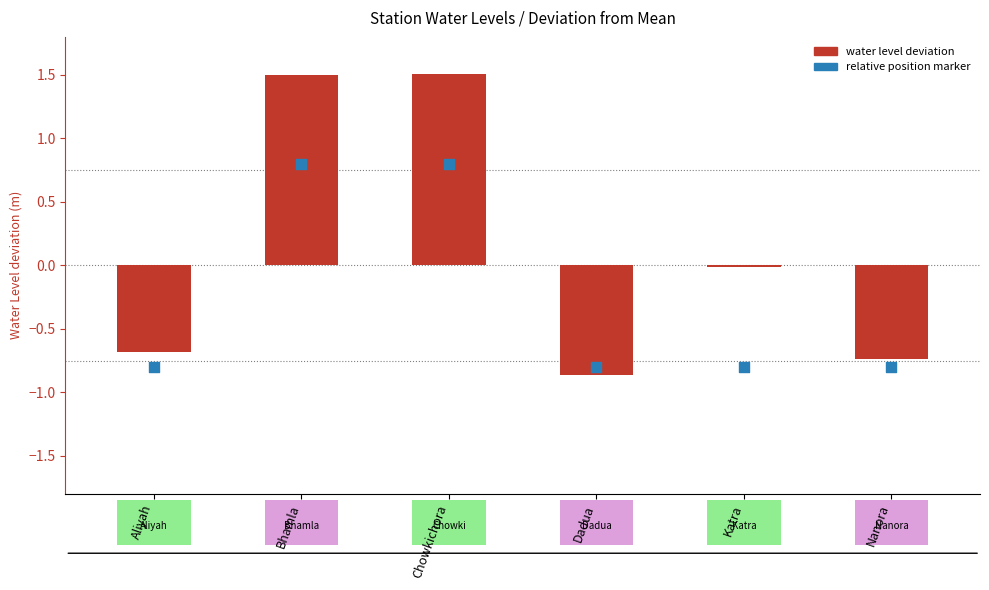

Which series has the widest spread of Y values?

water_level (in m)